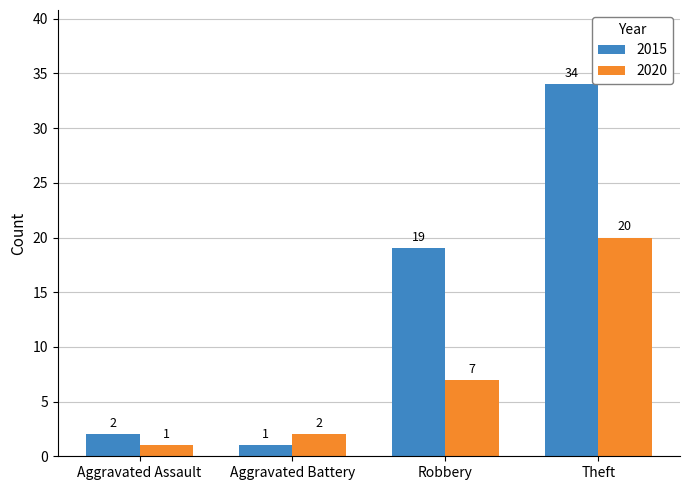

What is the spread (max minus min) of values at Theft?

14